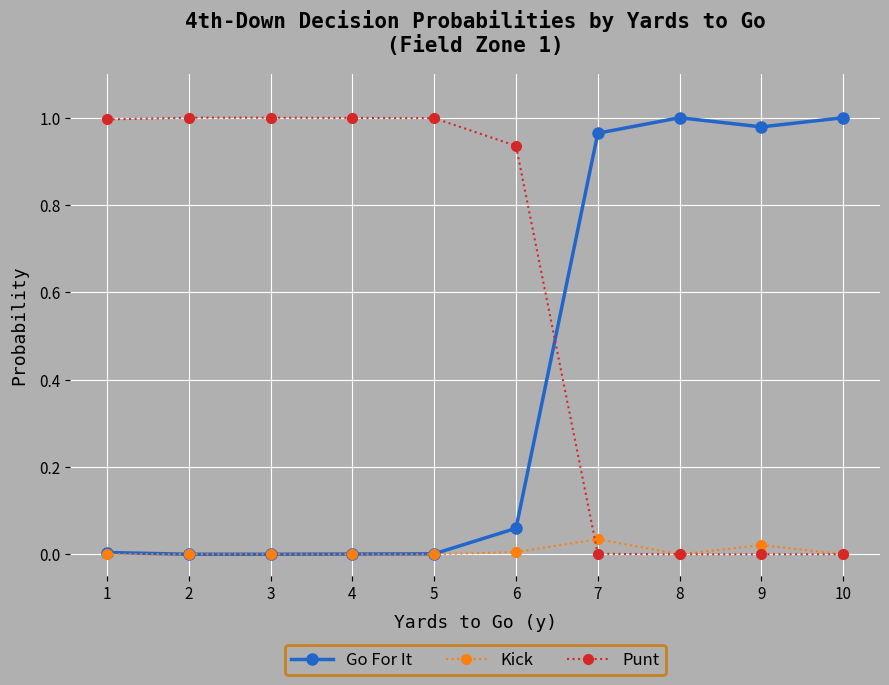

Is it true that Punt equals 0.7 at 8?

False